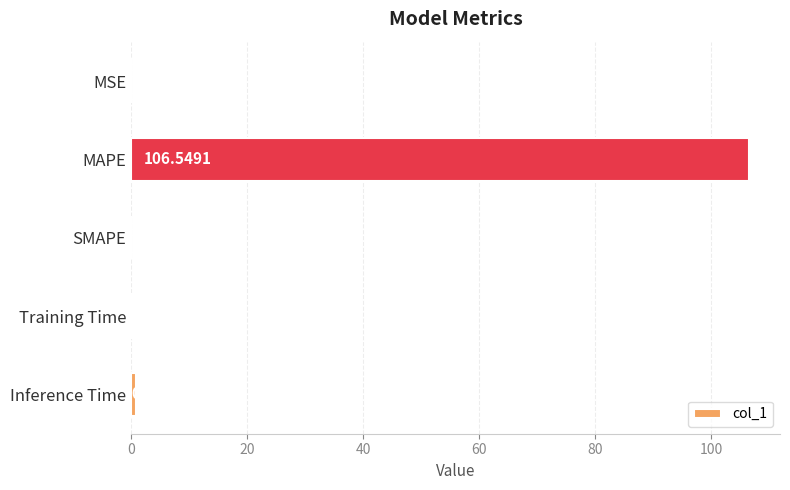

At which category does the chart reach its peak across all series?

MAPE